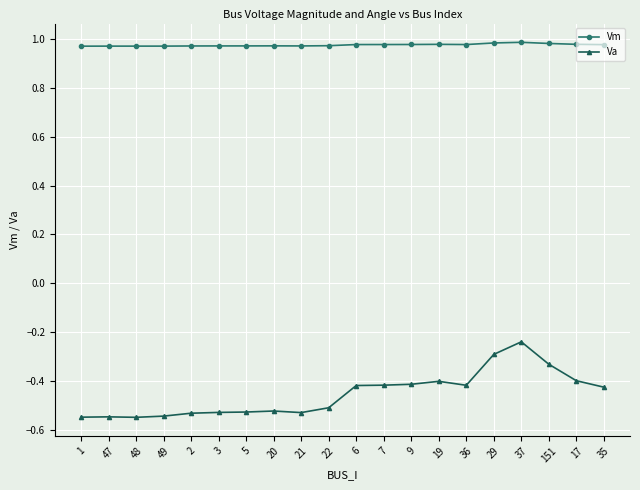

At how many categories does at least one series exceed 0?

20